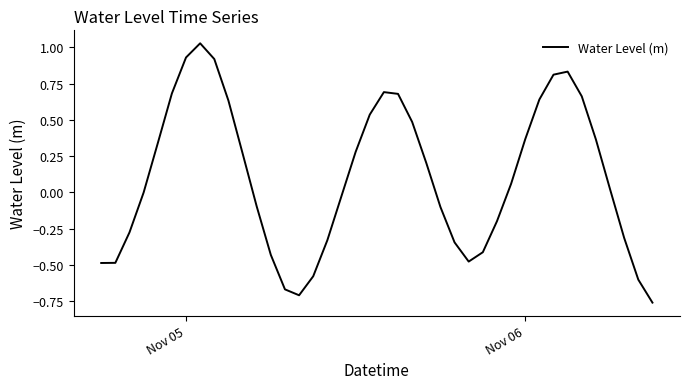

What is the difference between the maximum and minimum values?

1.8